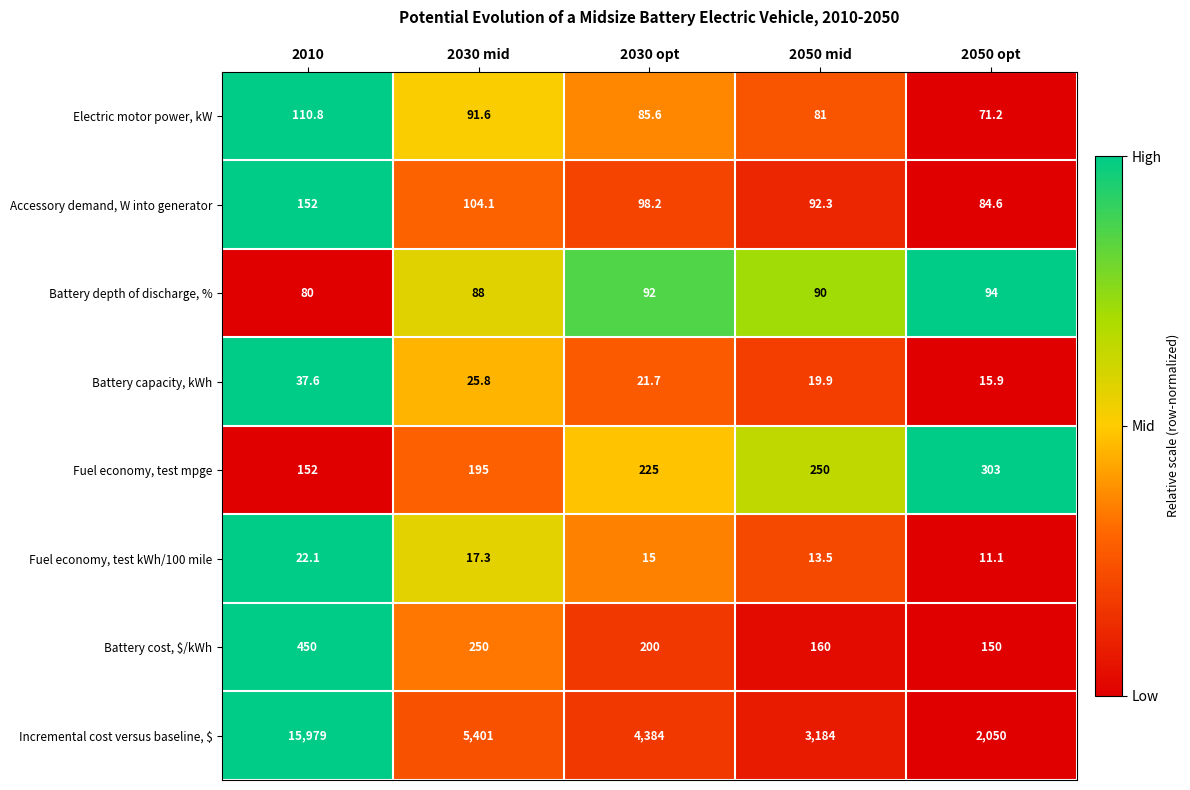

The Battery cost, $/kWh series shows 95.1 at 2050 opt. True or false?

False